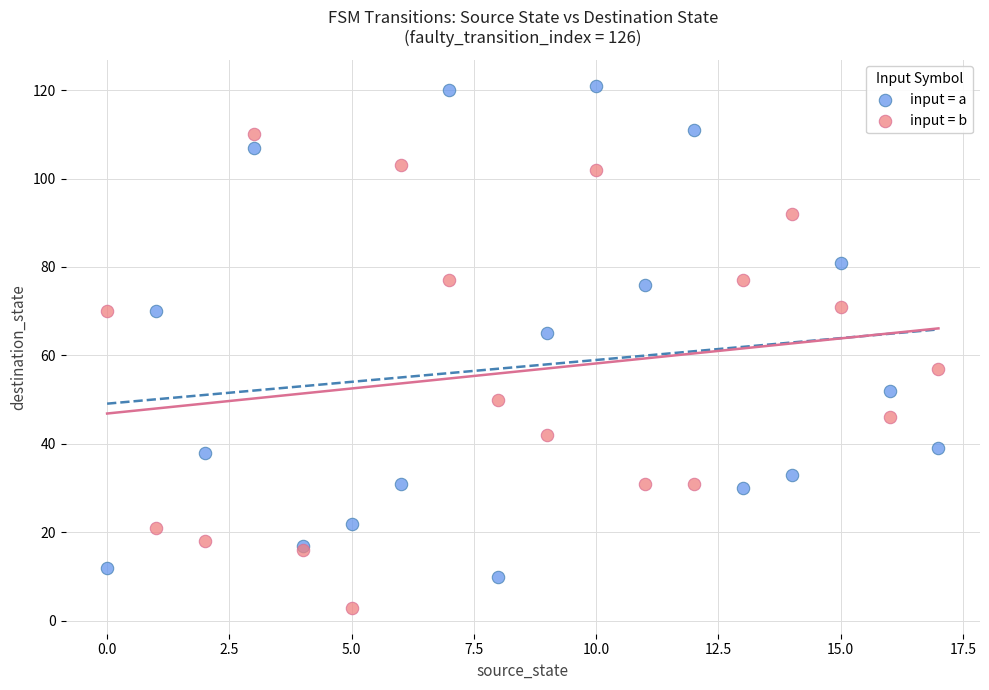

Across all series, what Y value is closest to 62?

65